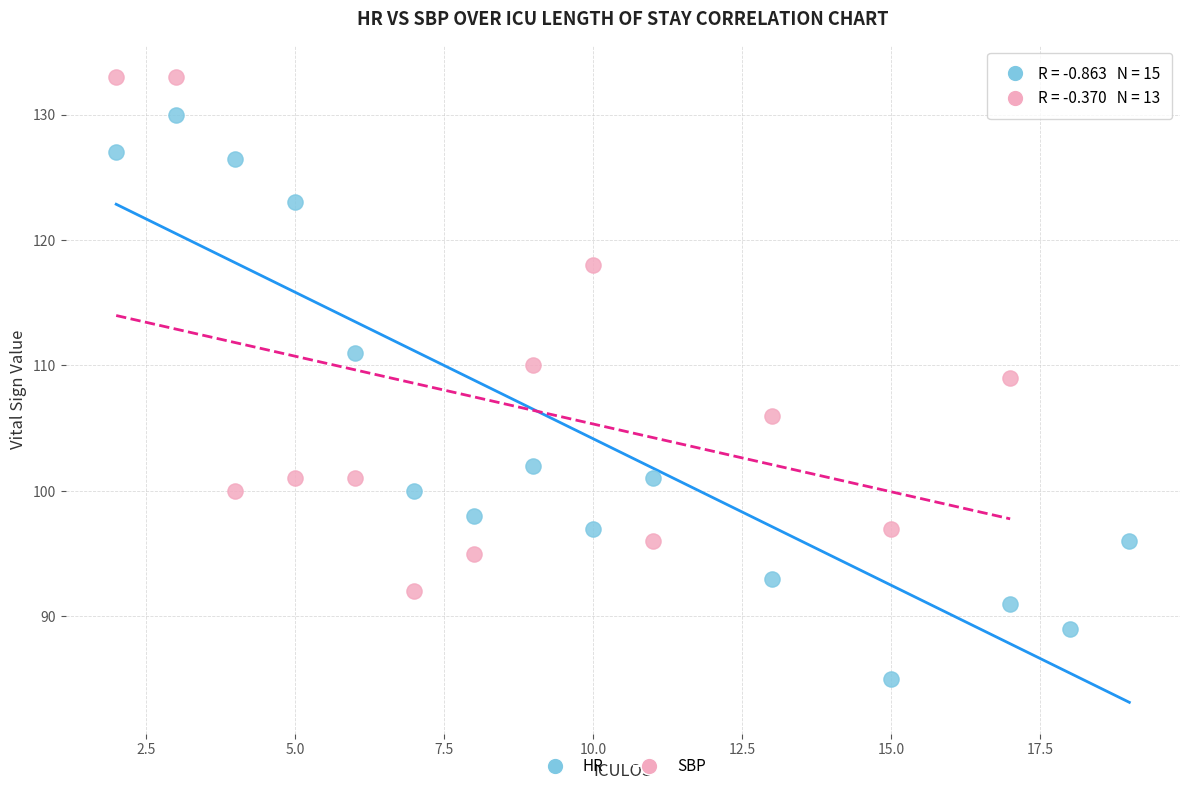

Which series contains the lowest Y value?

HR